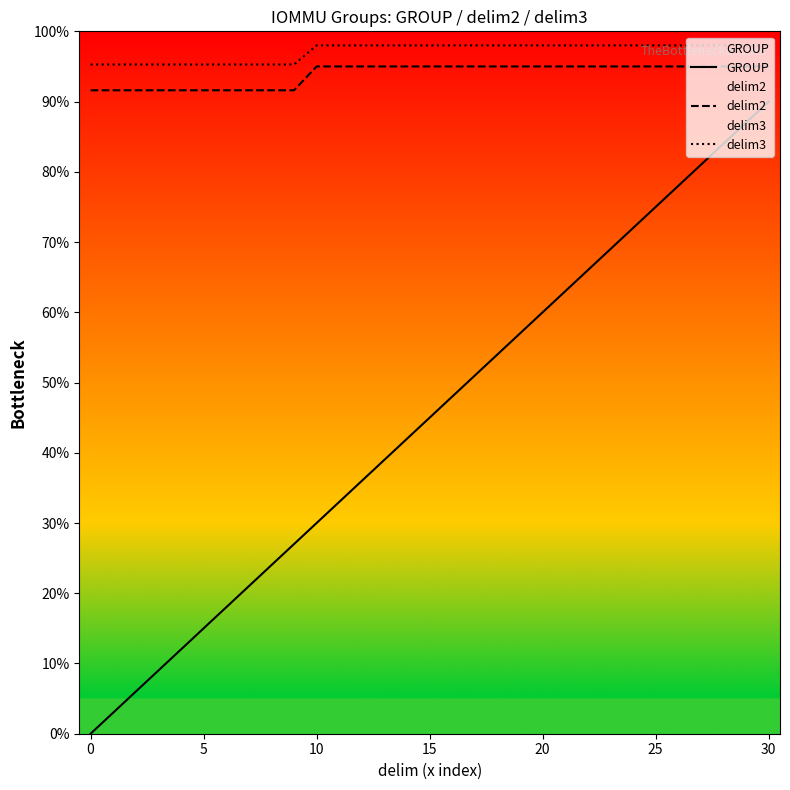

What is the greatest value displayed?

98.0